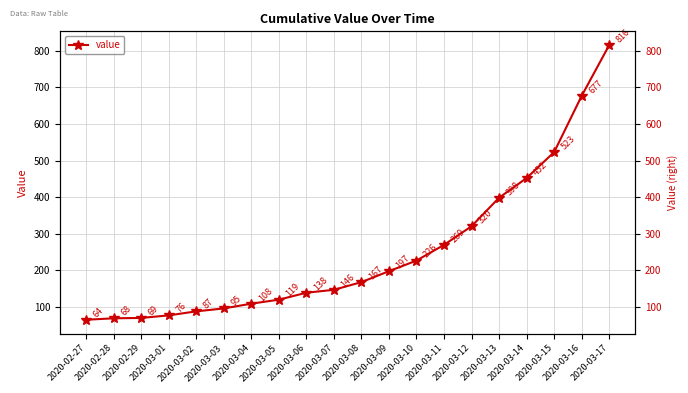

List the labels in order of value, largest first.

2020-03-17, 2020-03-16, 2020-03-15, 2020-03-14, 2020-03-13, 2020-03-12, 2020-03-11, 2020-03-10, 2020-03-09, 2020-03-08, 2020-03-07, 2020-03-06, 2020-03-05, 2020-03-04, 2020-03-03, 2020-03-02, 2020-03-01, 2020-02-29, 2020-02-28, 2020-02-27